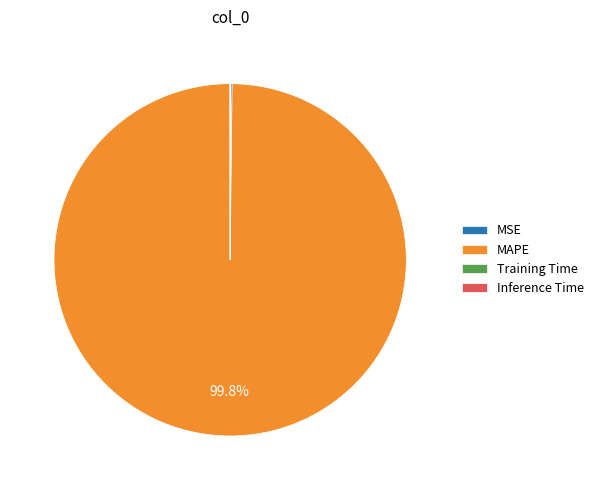

What is the largest slice in the pie chart?

MAPE